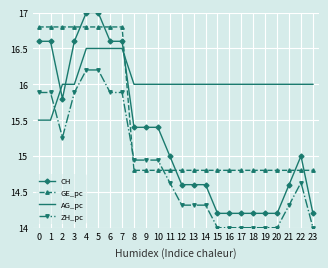

What is the difference between the maximum and minimum values in the ZH_pc series?

2.2